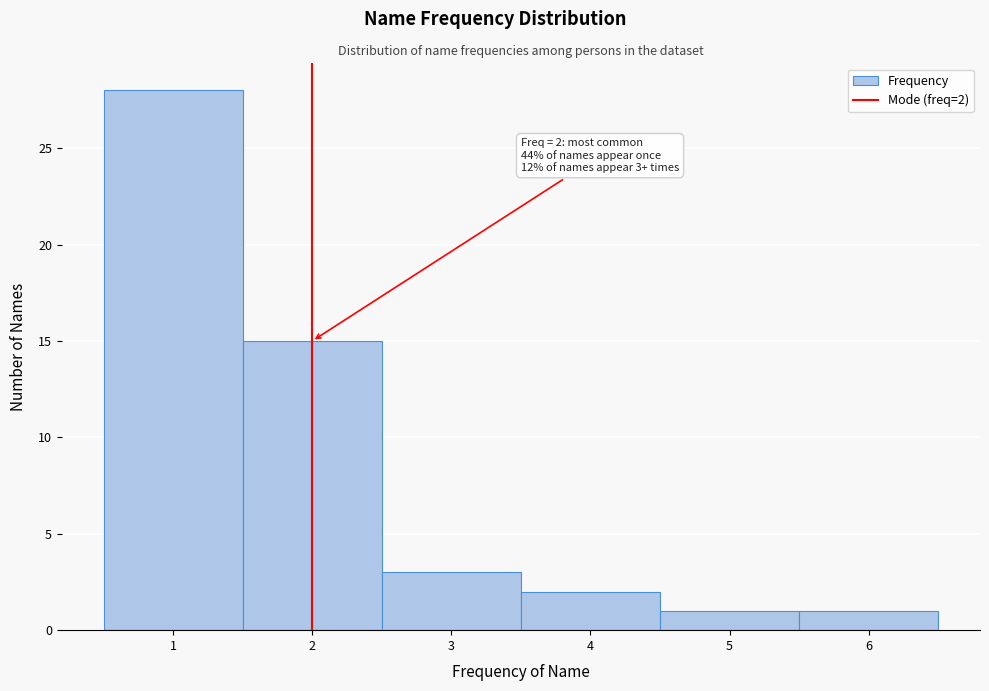

Over which range of the x-axis is the bar tallest?

0.5 to 1.5